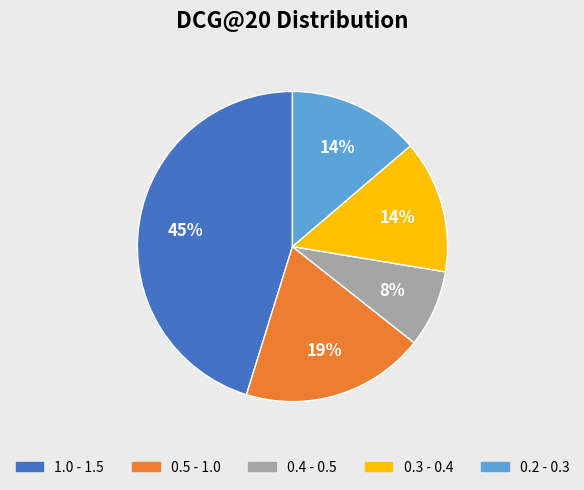

Is there any slice that represents more than half of the pie?

No